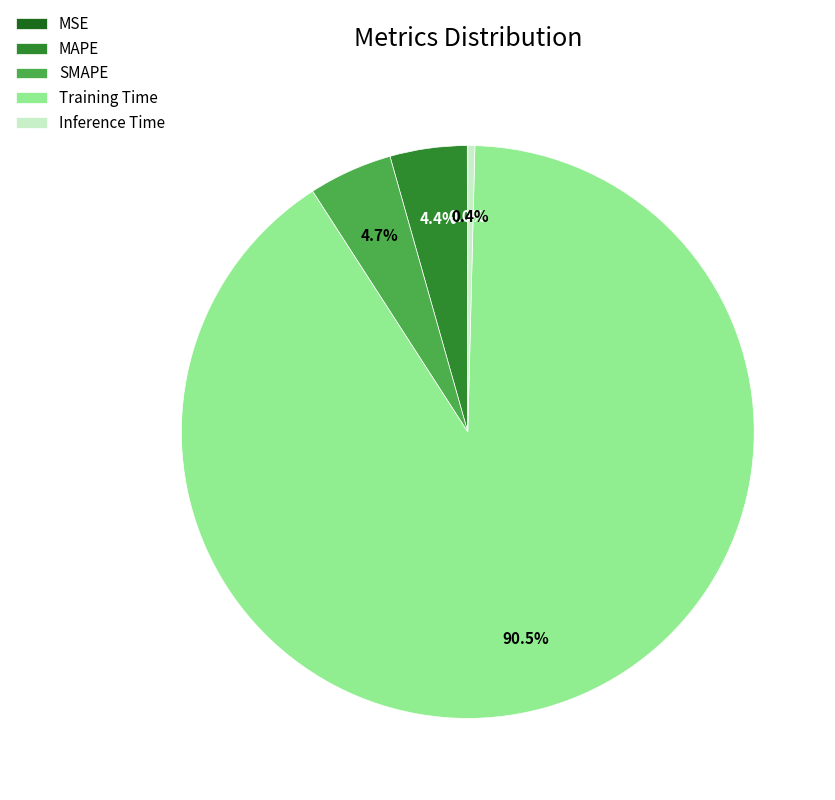

Is Training Time the majority of the pie?

Yes